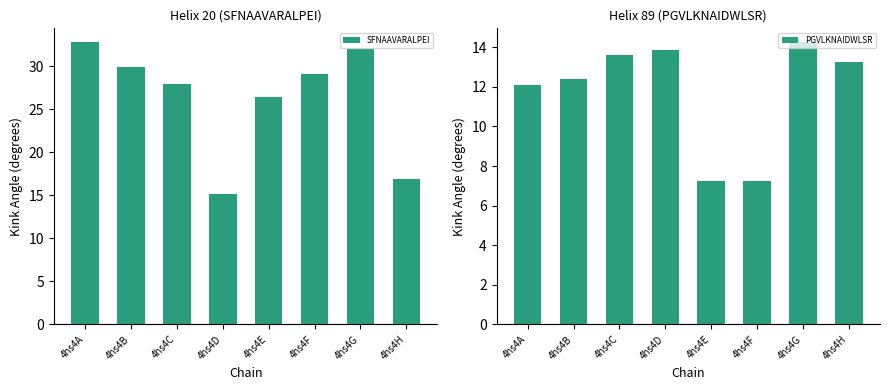

The SFNAAVARALPEI series shows 26.4 at 4hs4E. True or false?

True